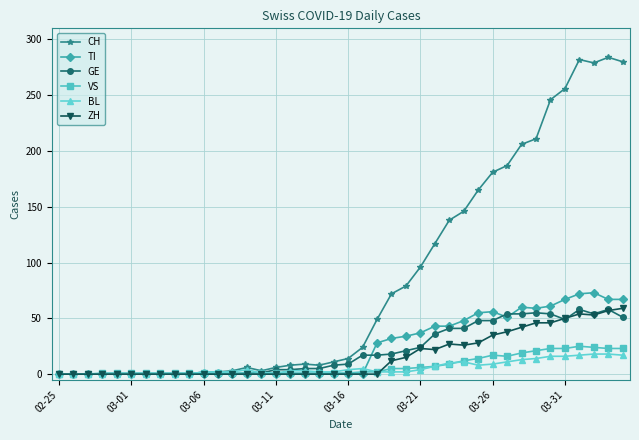

What is the value of the BL point at the 22nd from the left?

5